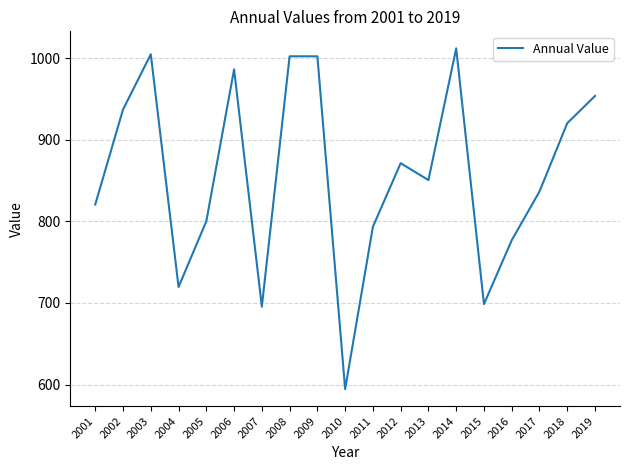

Where is the data nearest to the value 803?

2005